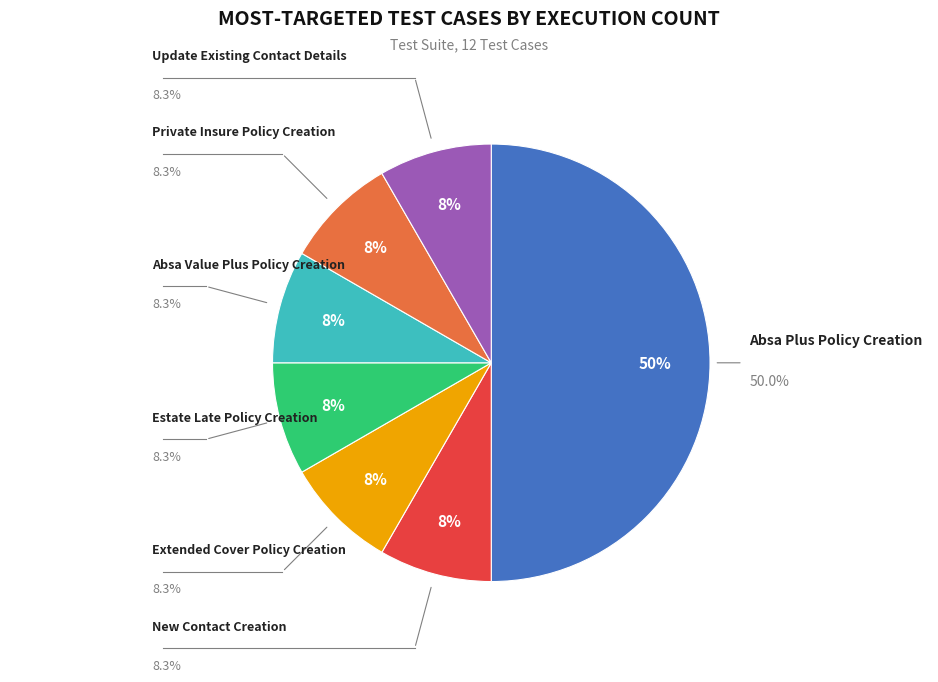

What is the total percentage of Absa Value Plus Policy Creation and Private Insure Policy Creation?

16.7%